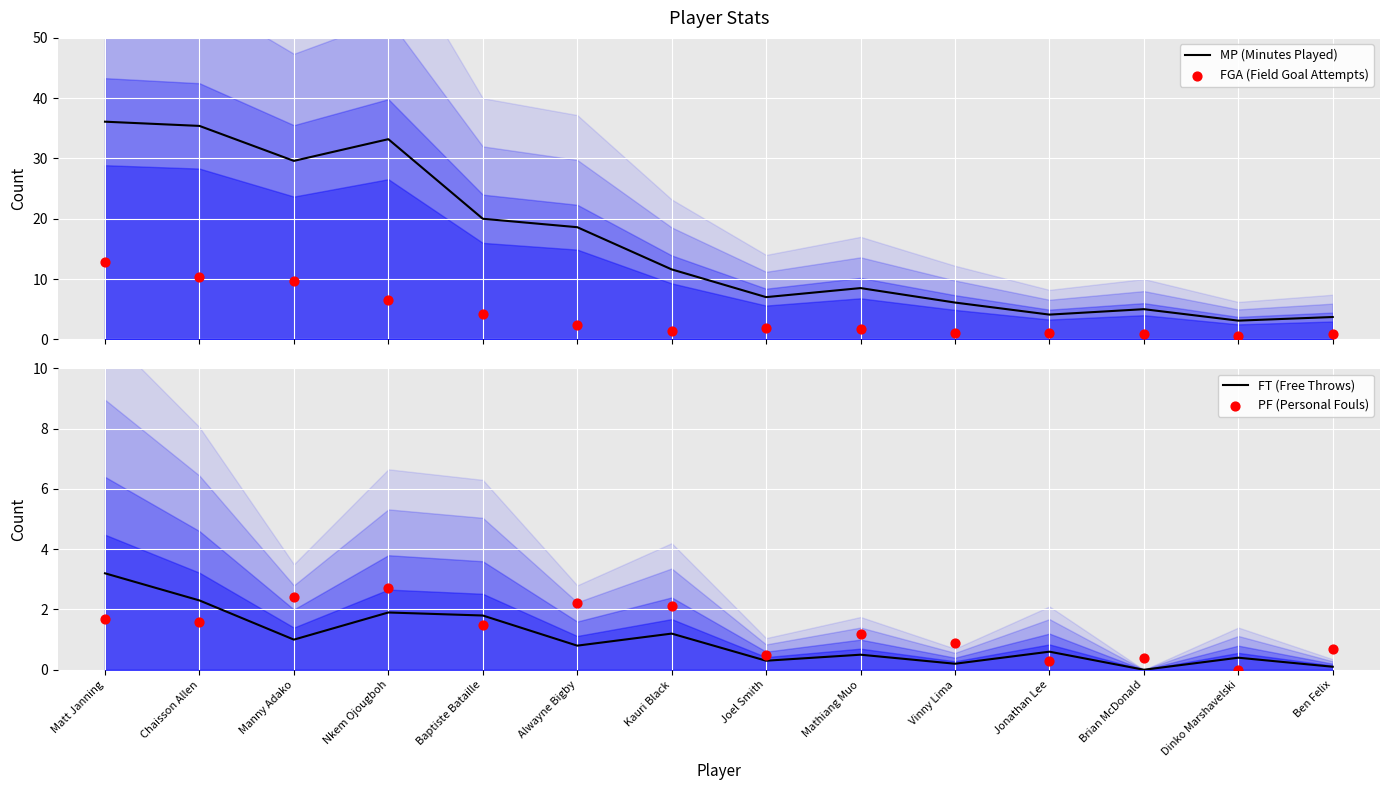

What is the total value across all series at Matt Janning?

53.9